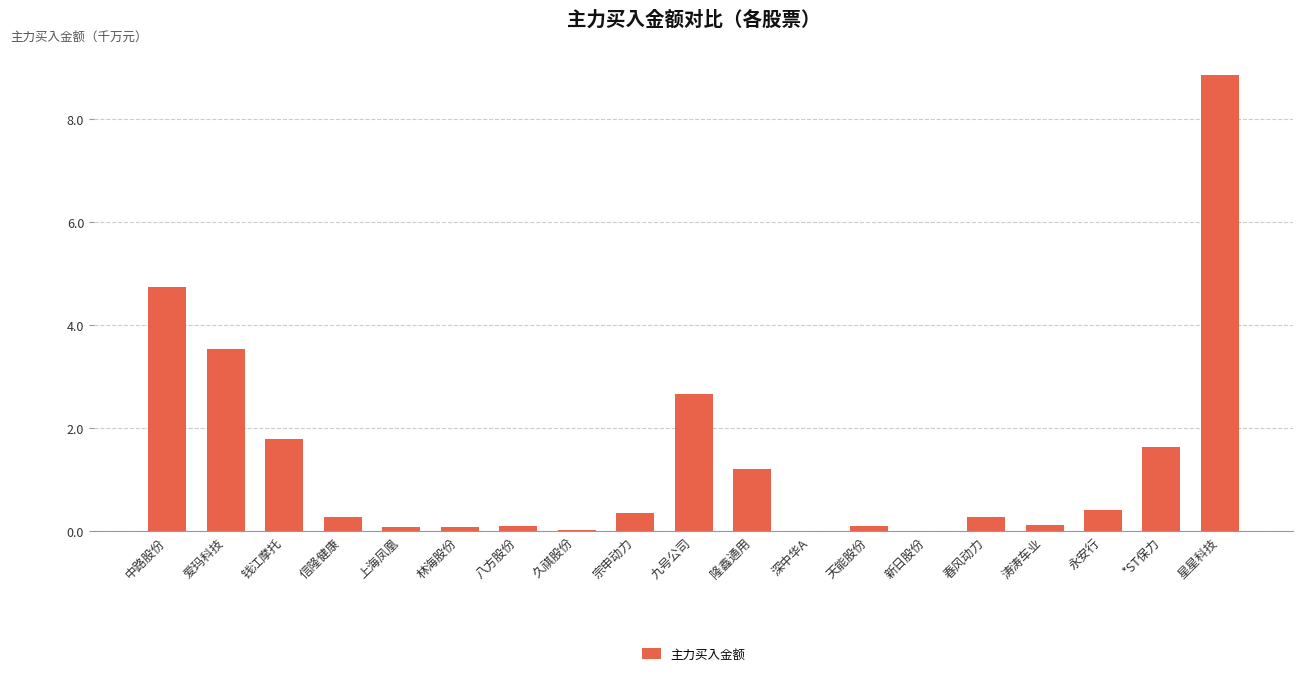

Is it true that the value at 永安行 is 0.4?

True